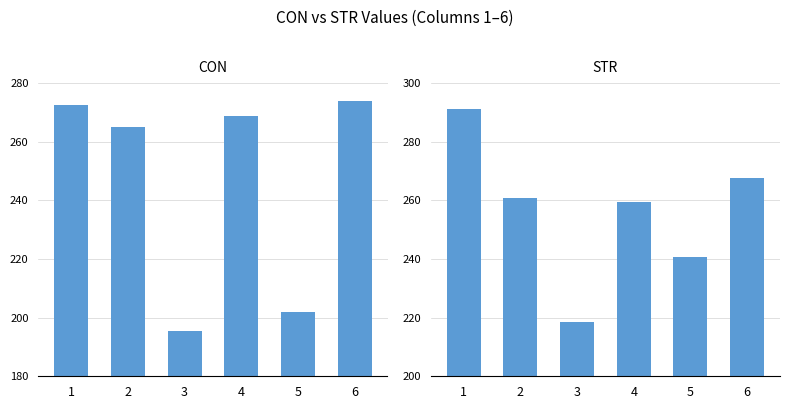

Which series has the widest spread of values?

CON